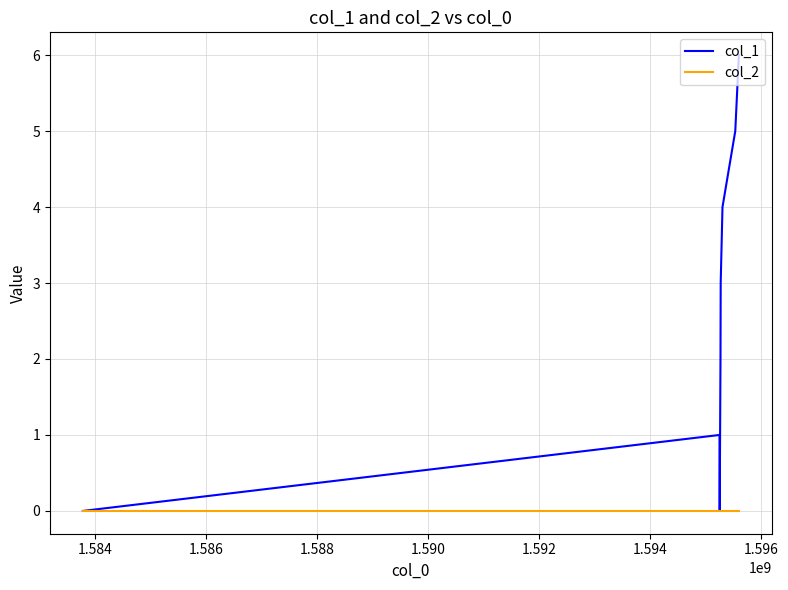

Which series has the largest range (max minus min)?

col_1